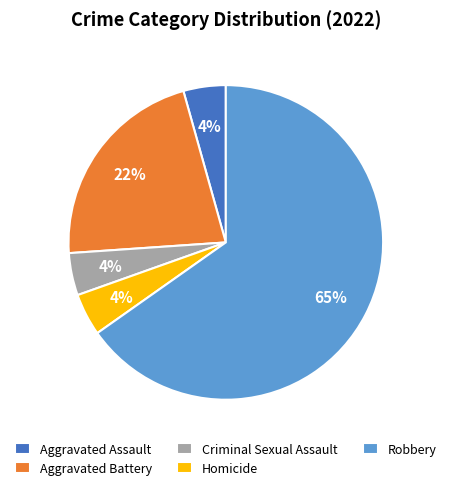

Which has a higher value, Robbery or Criminal Sexual Assault?

Robbery